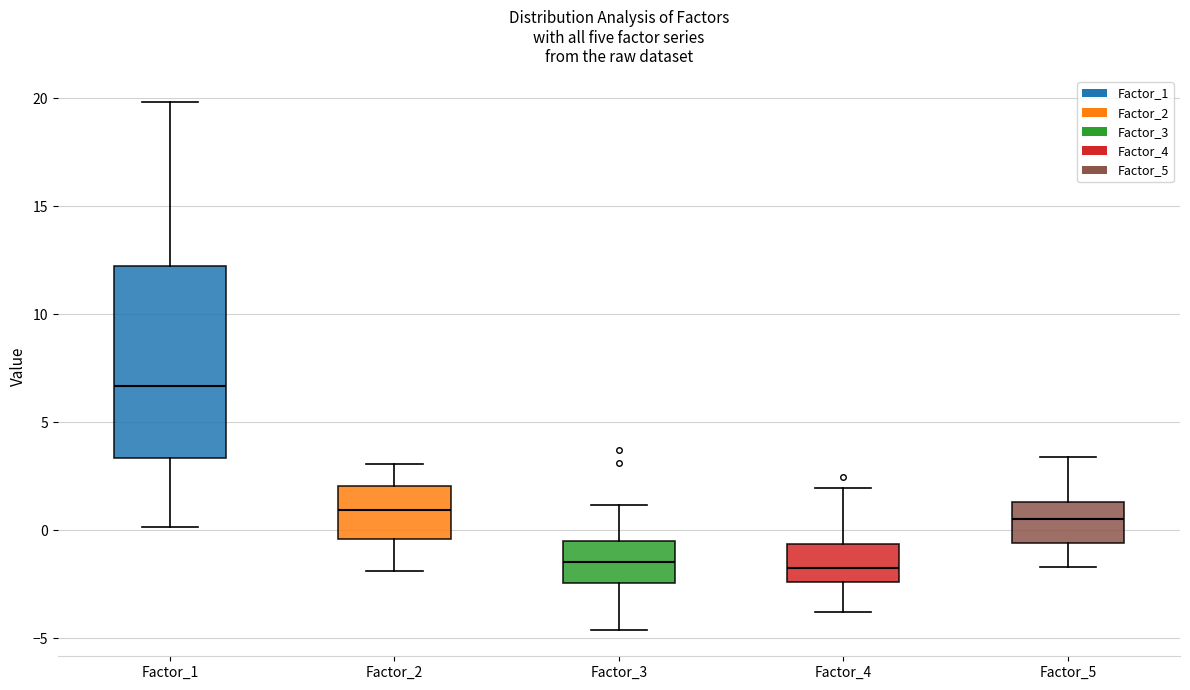

Which box is the tallest, from its lower edge to its upper edge?

Factor_1